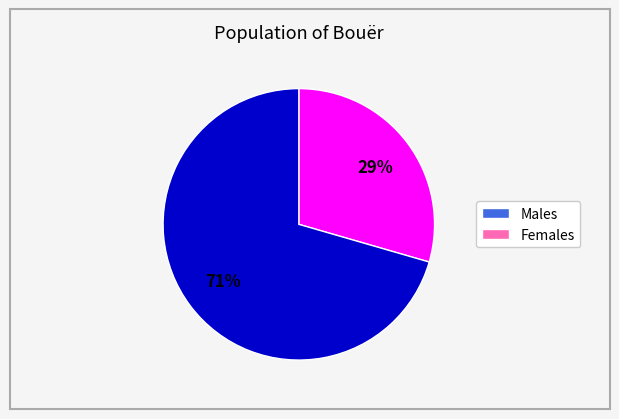

To the nearest percent, what is the average slice percentage?

50%